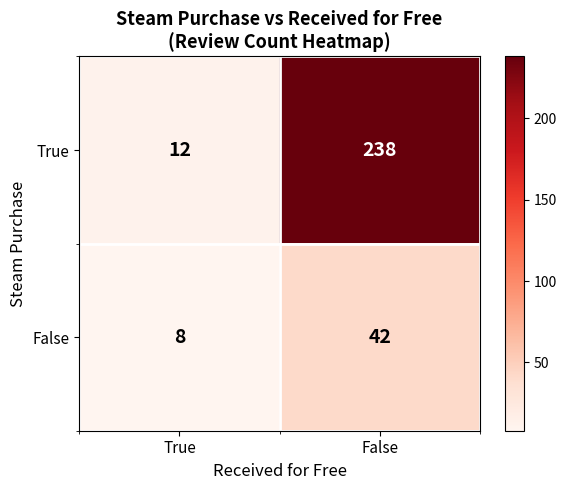

List the series in order of their overall mean, highest first.

True, False